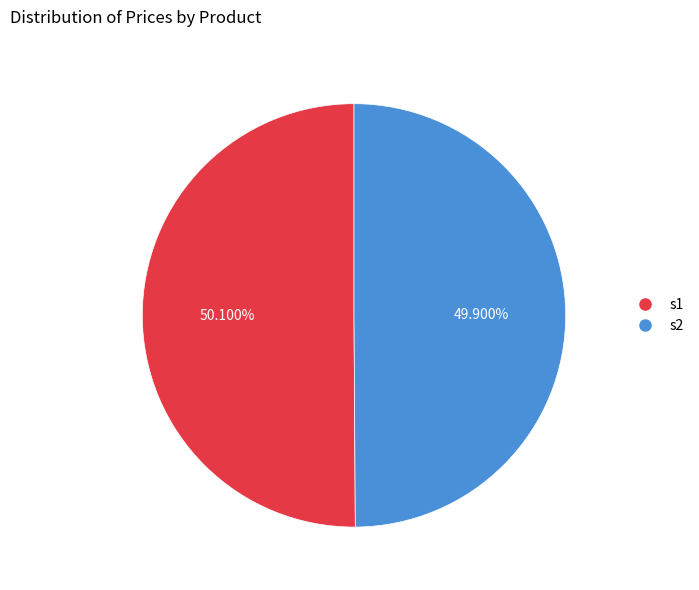

True or false: s2 accounts for 64% of the total.

False